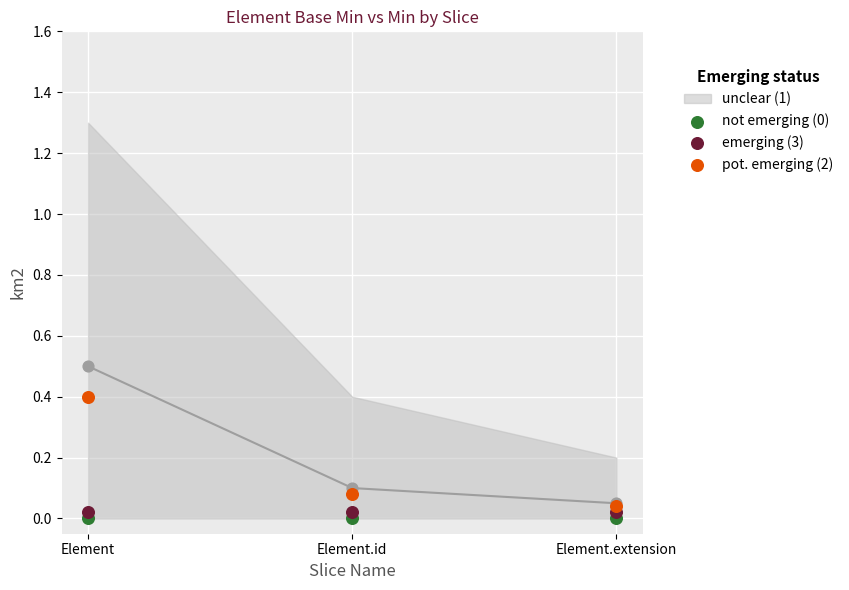

At how many categories does at least one series exceed 0?

3